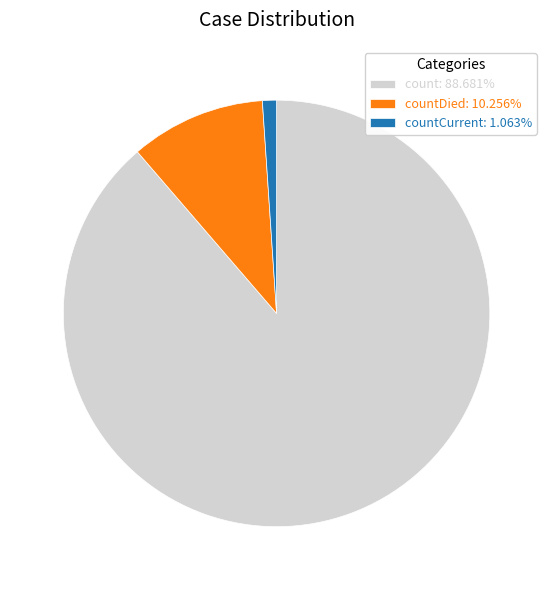

Approximately how many times larger is the value at count: 88.681% compared to countDied: 10.256%?

8.6